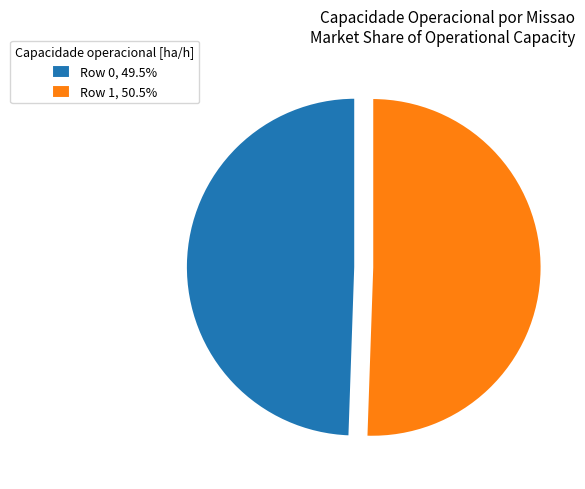

Approximately how many times larger is the value at Row 1, 50.5% compared to Row 0, 49.5%?

1.0